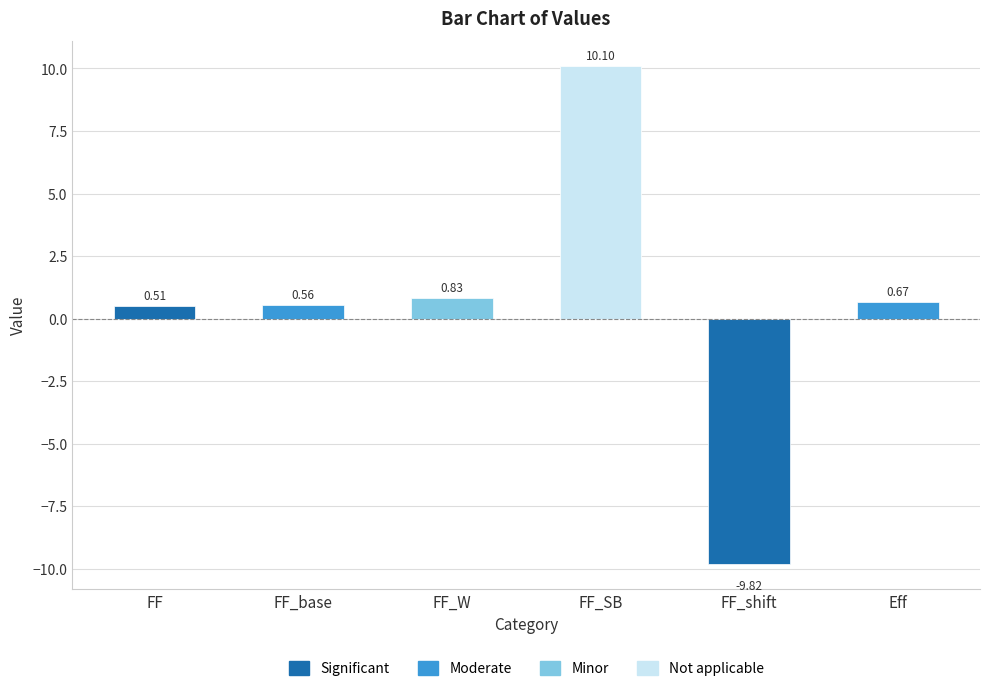

Is it true that the value at FF_shift is -9.8?

True